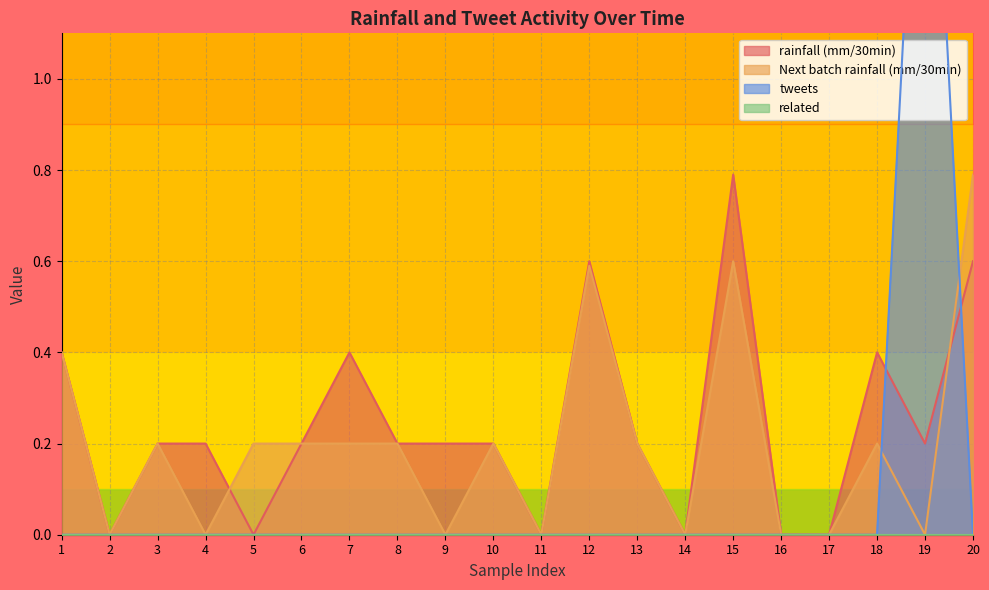

How many categories are shown in the chart?

20